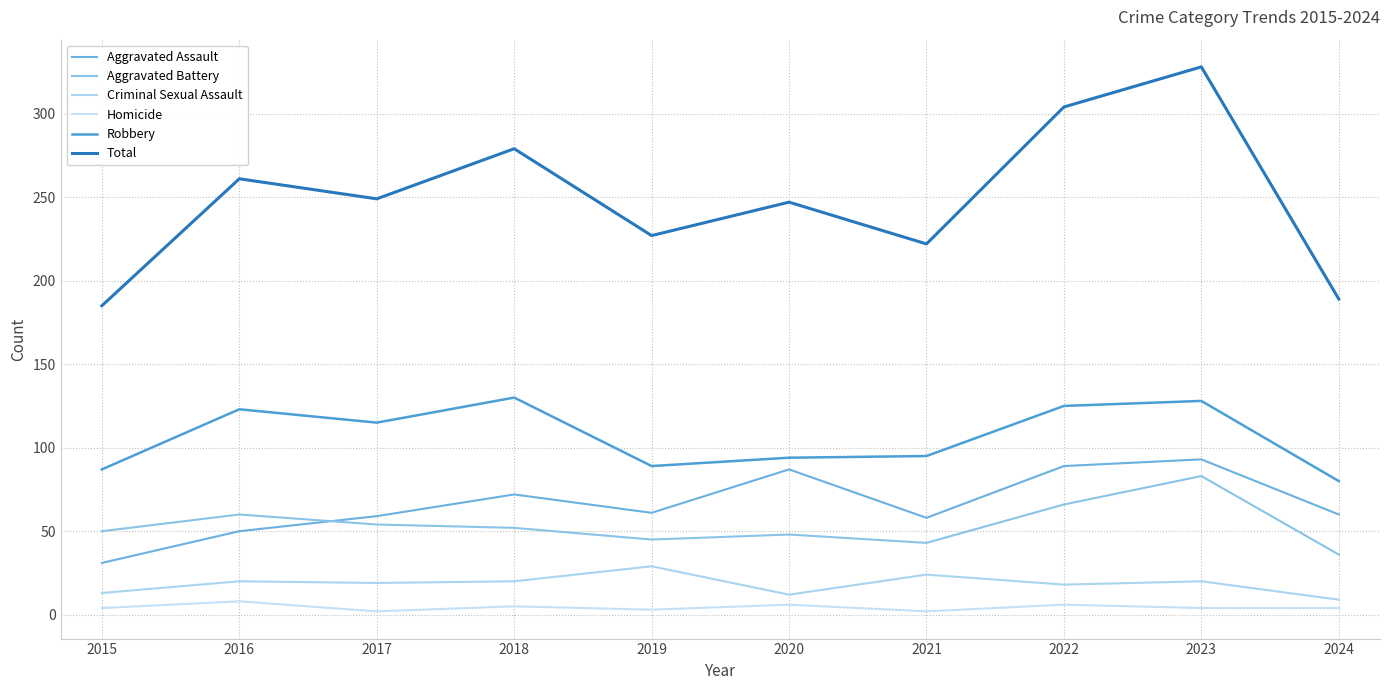

What is the sum of all Criminal Sexual Assault values?

184